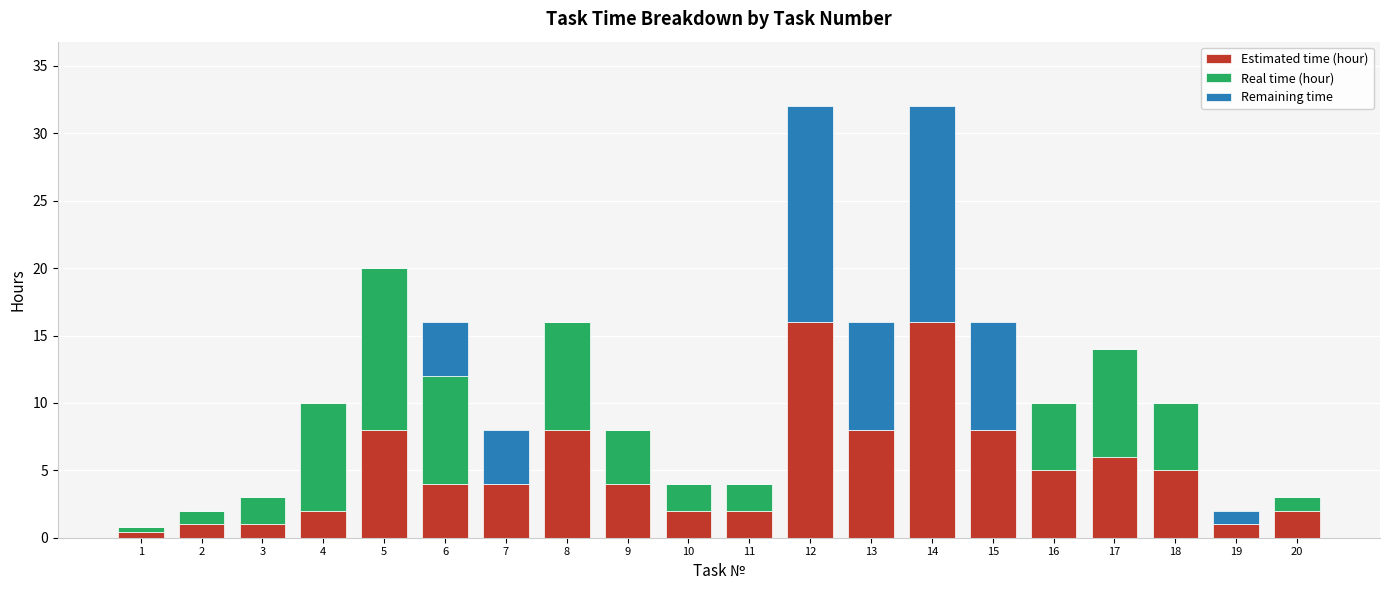

The value of Estimated time (hour) at 19 is 1.0. True or false?

True